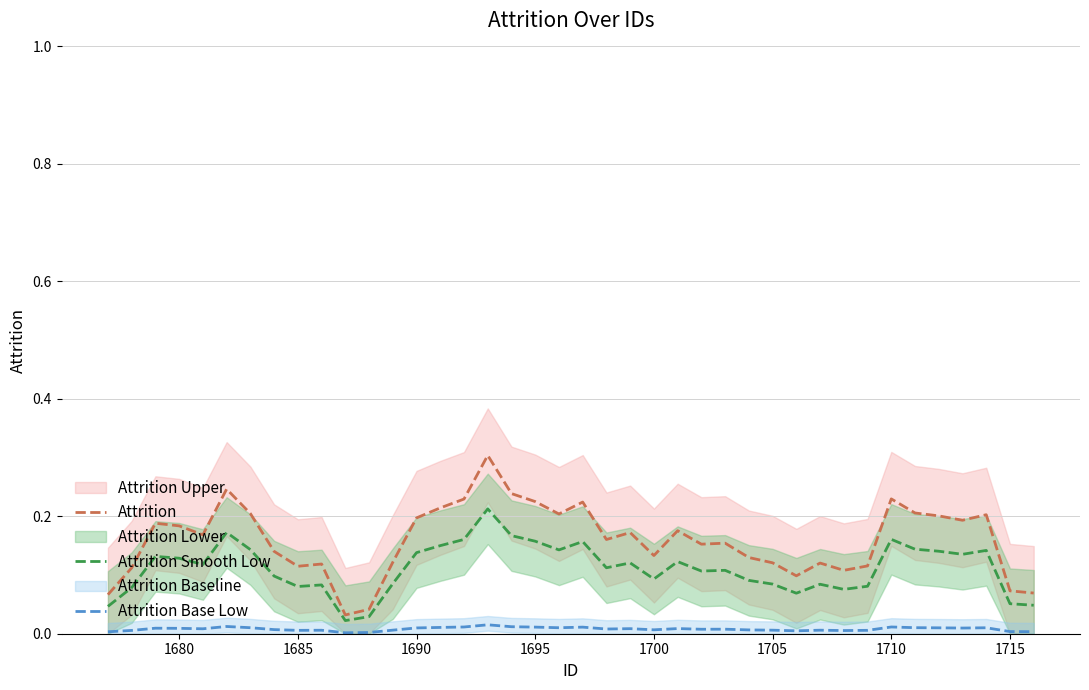

True or false: Attrition and Attrition Base Low cross at least once.

False